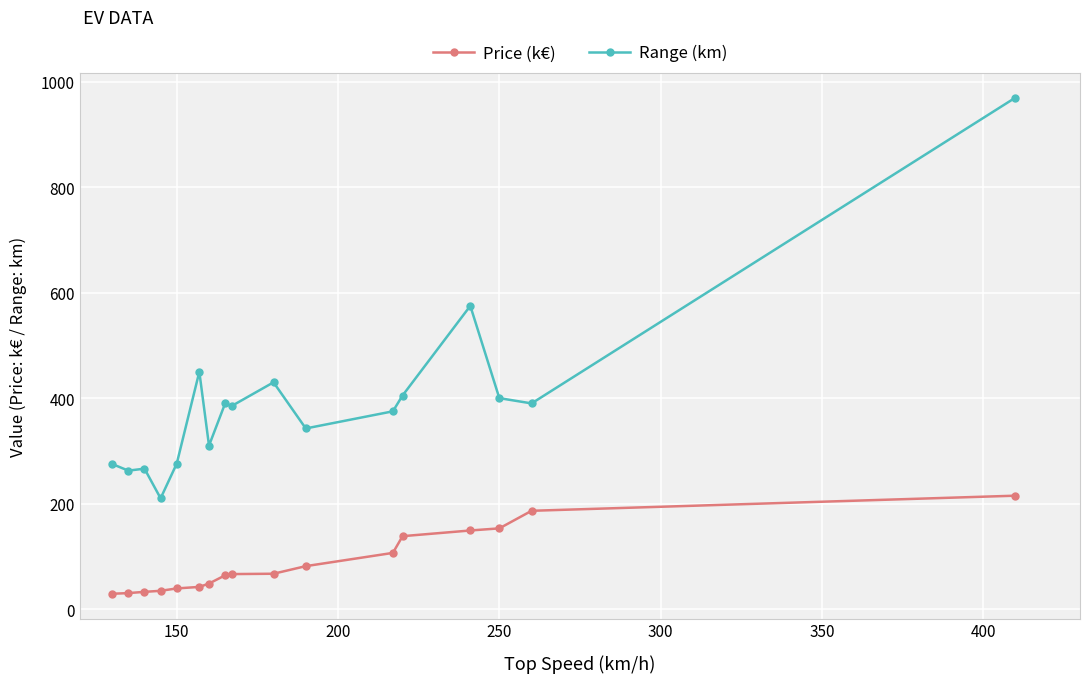

True or false: Range (km) has more than 1 interior local peaks.

True